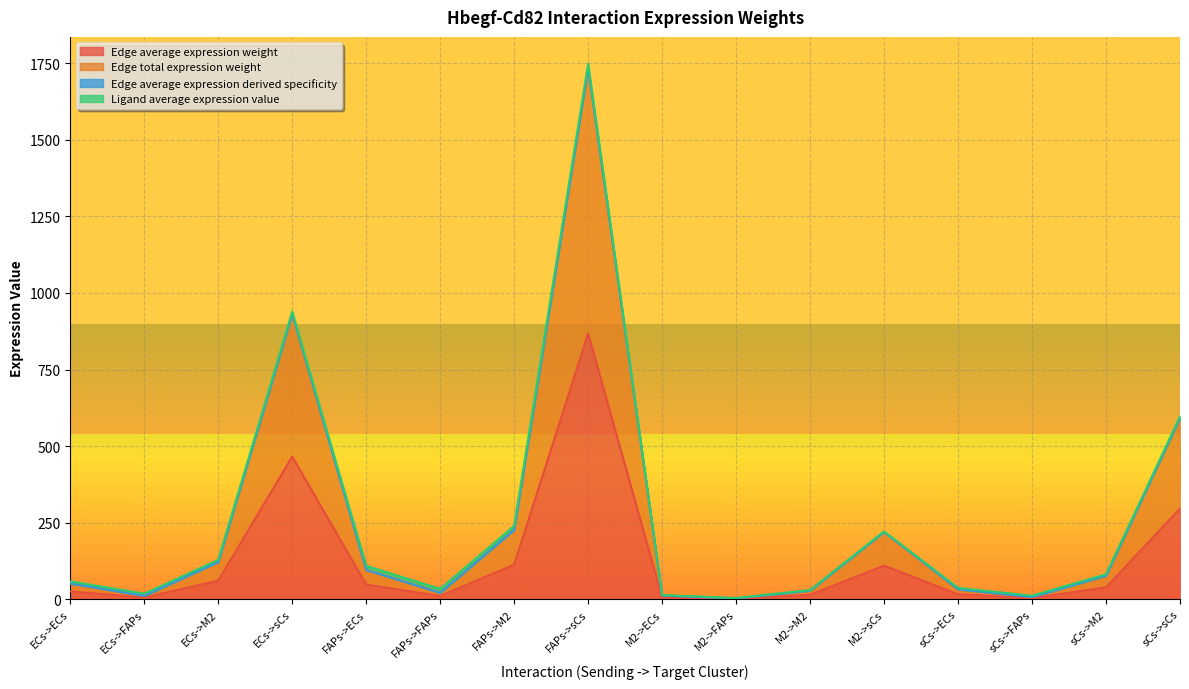

How many data points in Edge average expression derived specificity are above 77?

8